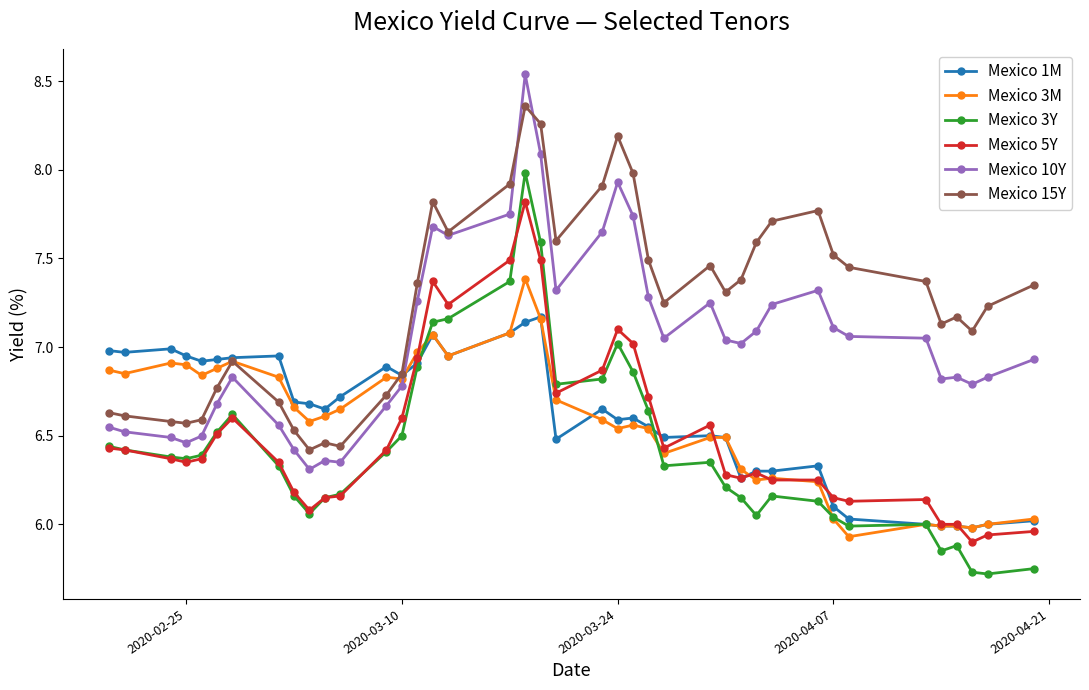

True or false: Mexico 3M has more than 0 interior local peaks.

True